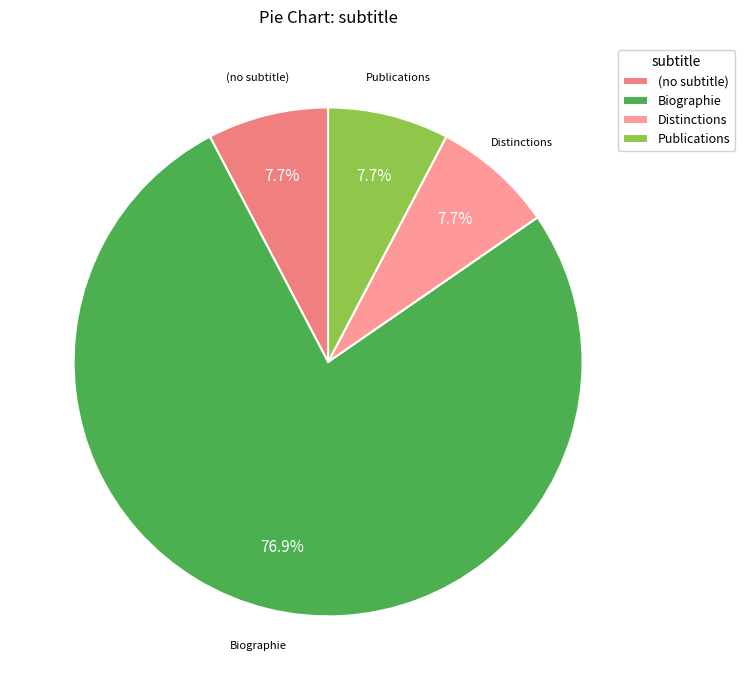

Do Publications and Distinctions together represent more than half of the pie?

No